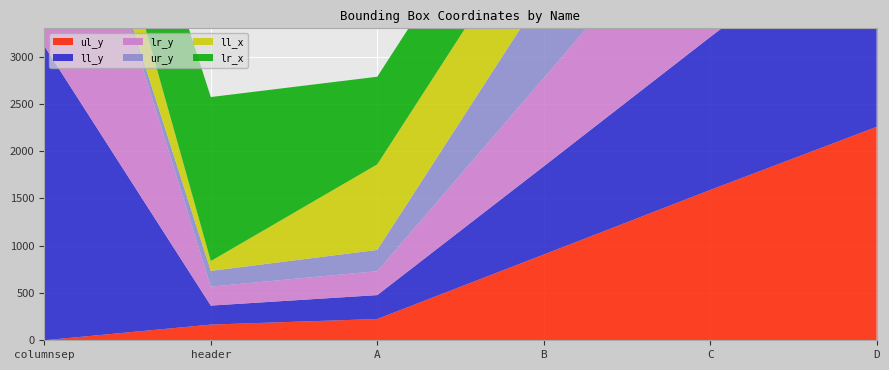

Reading right to left, list all the values displayed in this chart.

ul_y: 2258	1590	907	225	166	0
ll_y: 2288	1618	933	253	201	3113
lr_y: 2288	1618	933	253	201	3113
ur_y: 2258	1590	907	225	166	0
ll_x: 904	903	907	905	104	888
lr_x: 927	923	926	927	1735	942